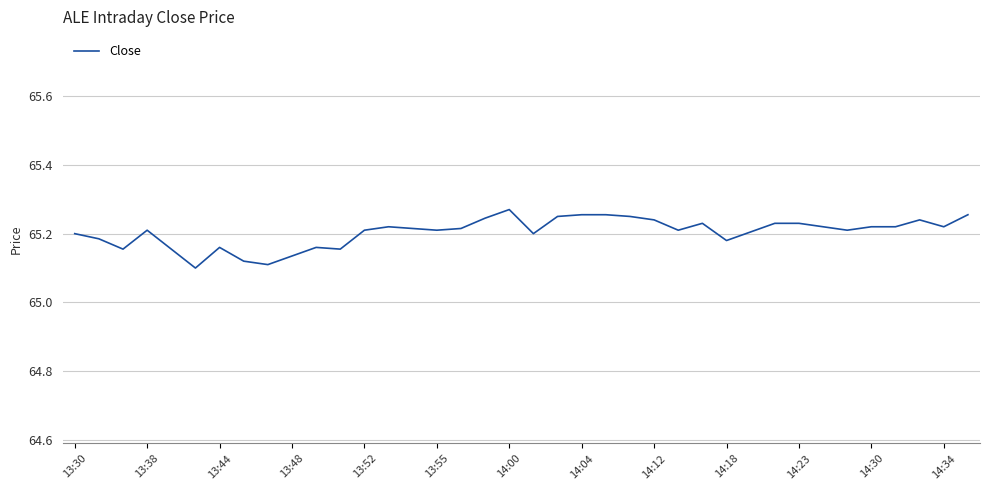

How many lines are shown in the chart?

1